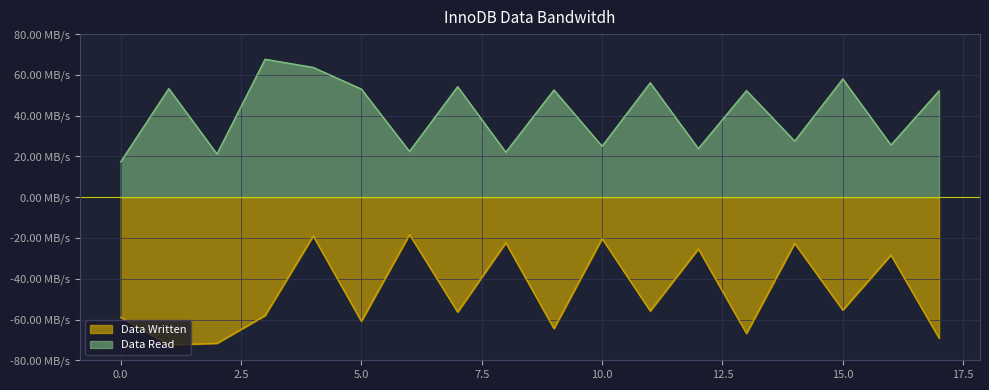

Where does the Data Read series first go above 52?

1